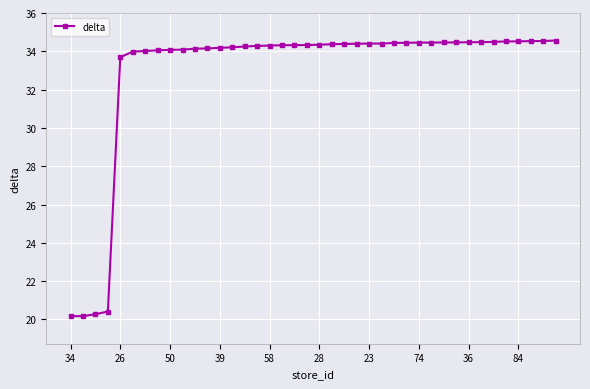

What is the difference between the maximum and minimum values?

14.4